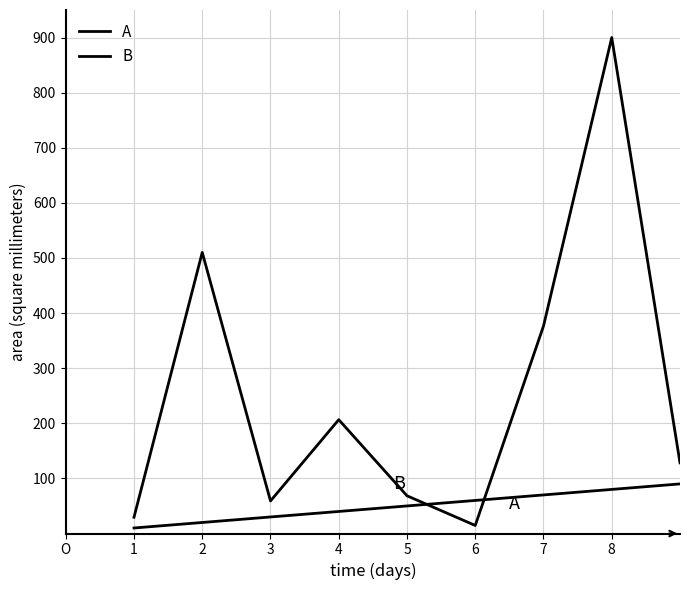

What is the label of the 8th point from the left?

8